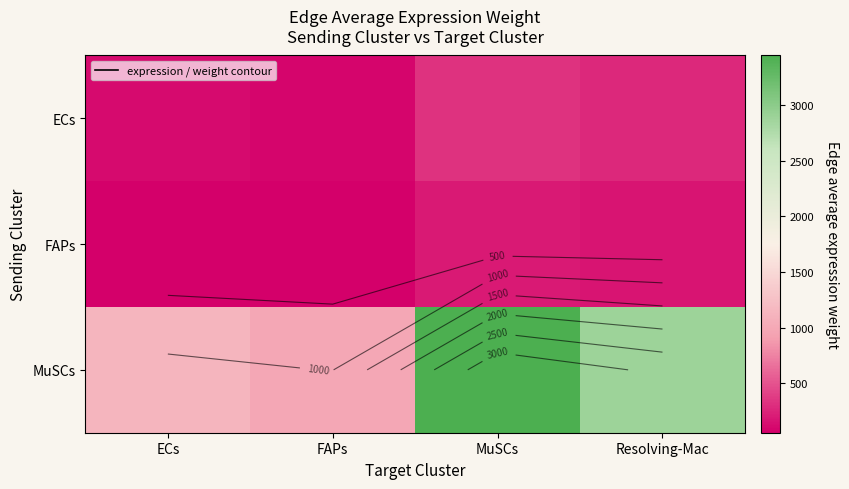

Rank the series at MuSCs from highest to lowest value.

MuSCs, ECs, FAPs